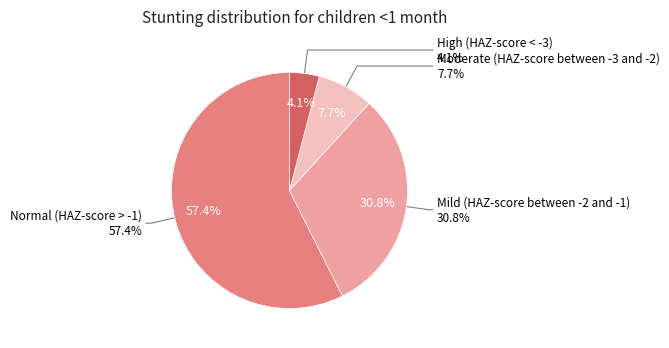

To the nearest percent, what is the difference between the largest and smallest slice percentages?

53%